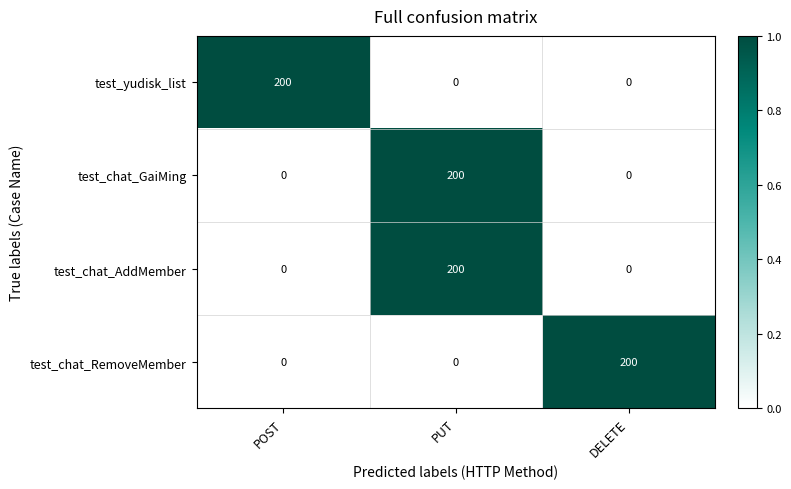

What is the spread (max minus min) of values at DELETE?

200